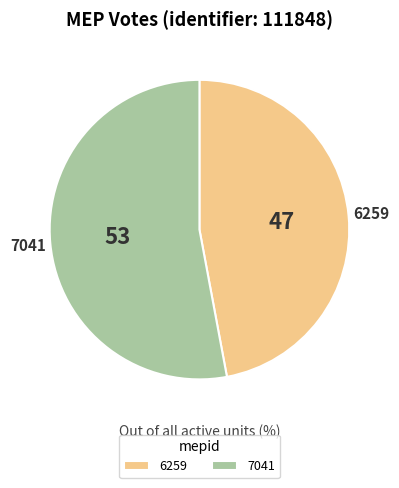

Is it true that 6259 is 58% of the pie?

False